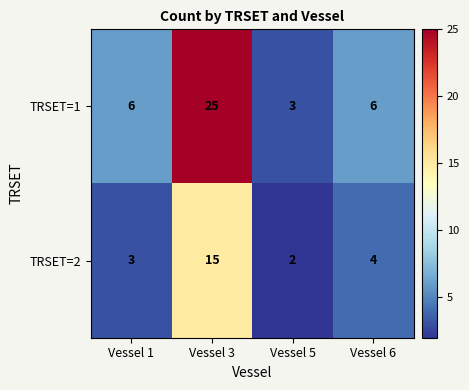

Between Vessel 1 and Vessel 5, which series saw the biggest shift?

TRSET=1